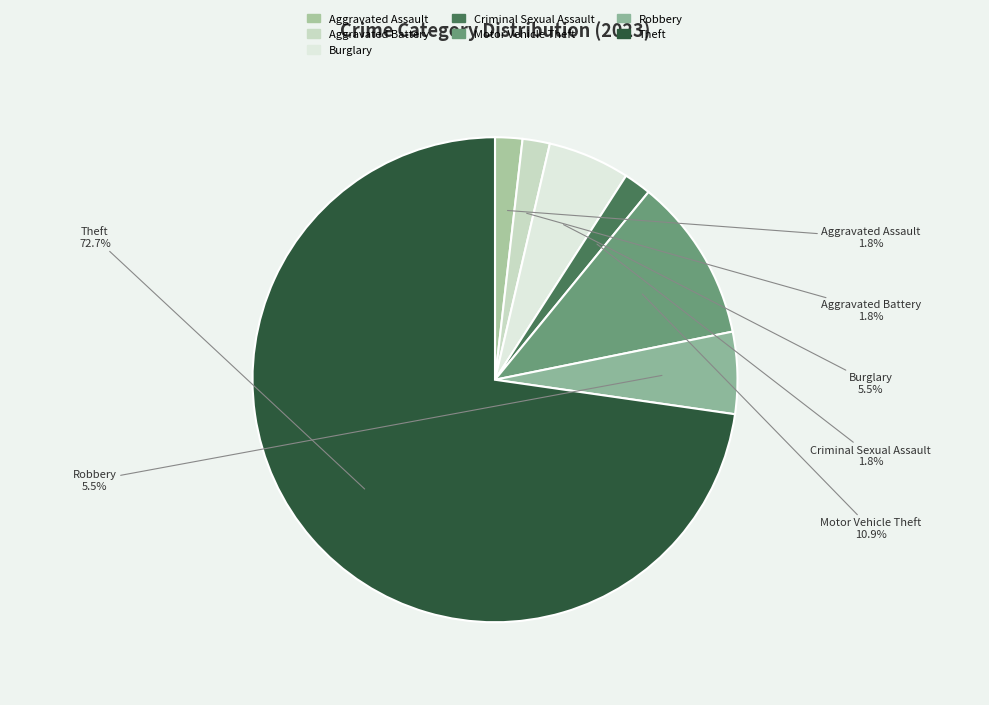

The Theft slice represents 85% of the pie. True or false?

False